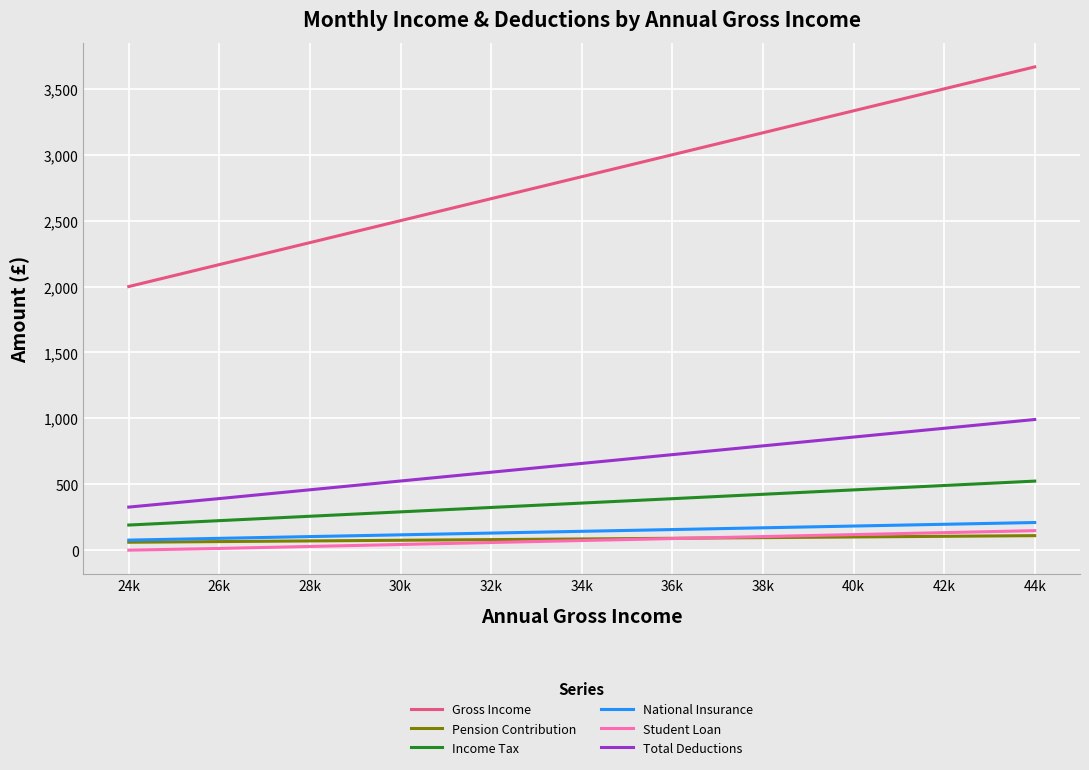

The value of Pension Contribution at 38k is 95.0. True or false?

True